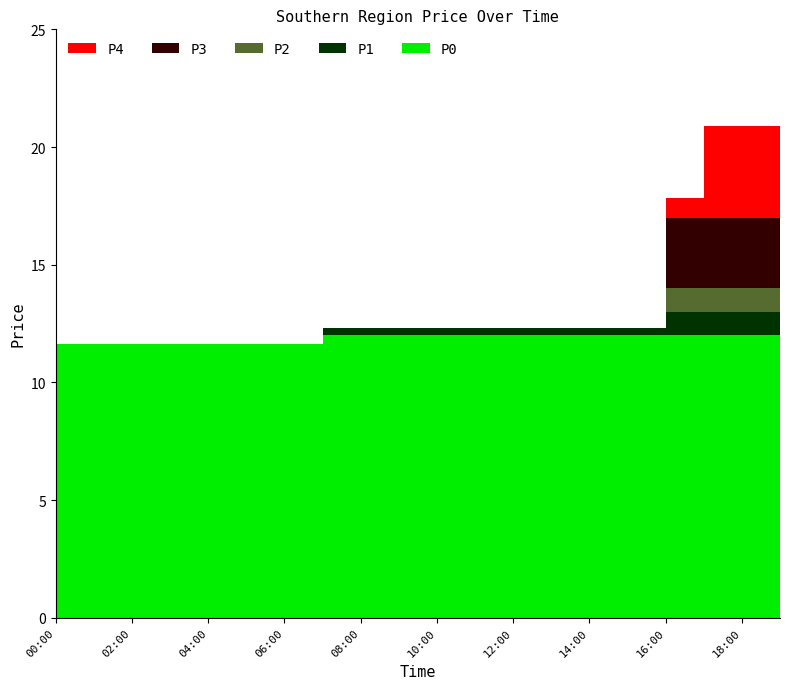

The chart shows a value of 12.3 at 13:00. True or false?

True